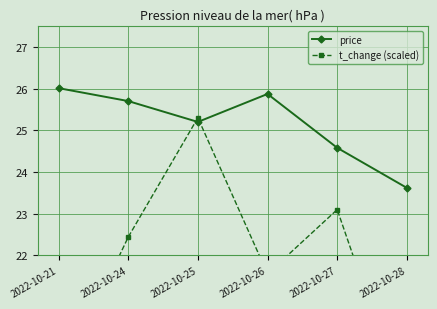

How many interior local valleys does the price series have?

1